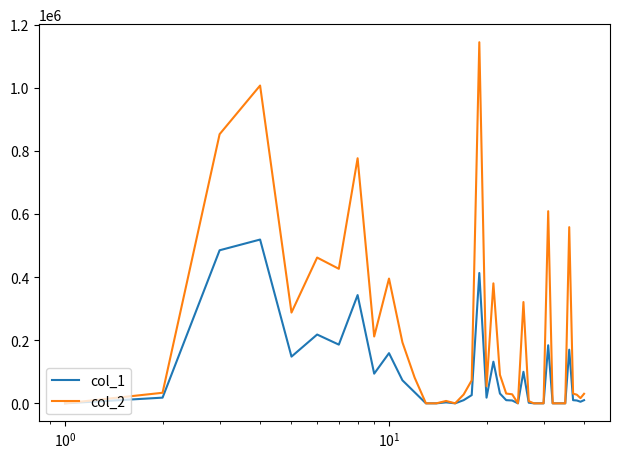

Which series has the largest total across all categories?

col_2